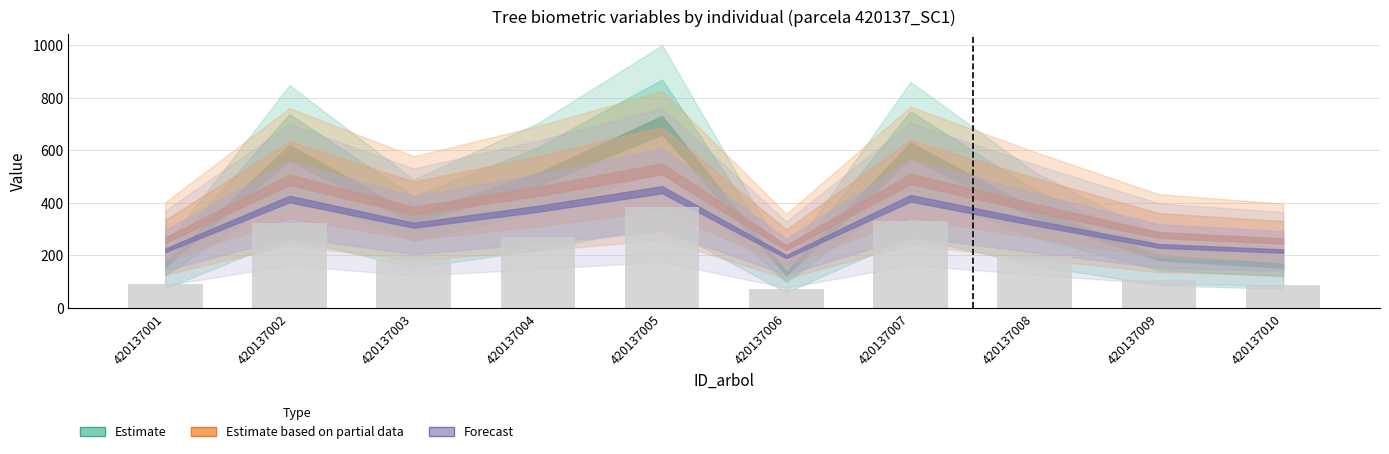

What is the smallest value displayed?

71.9